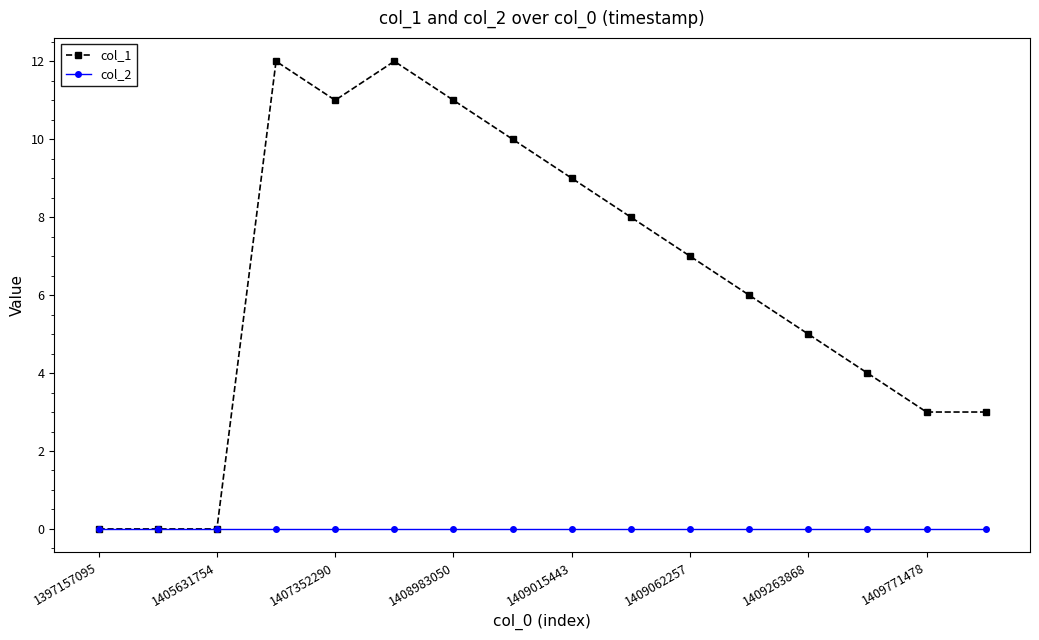

Rank the series by their average value, from lowest to highest.

col_2, col_1